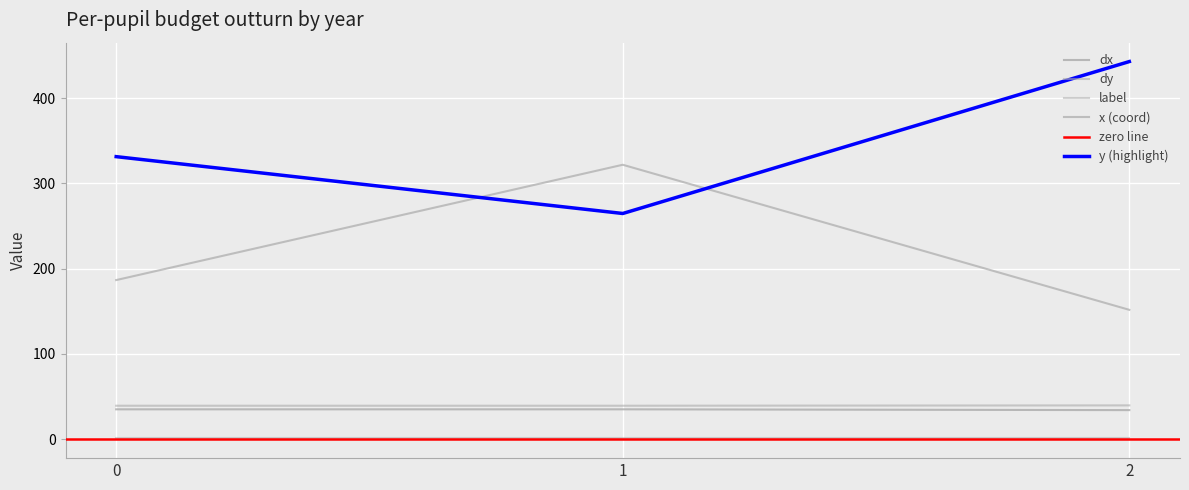

The y series shows 442.9 at 2. True or false?

True